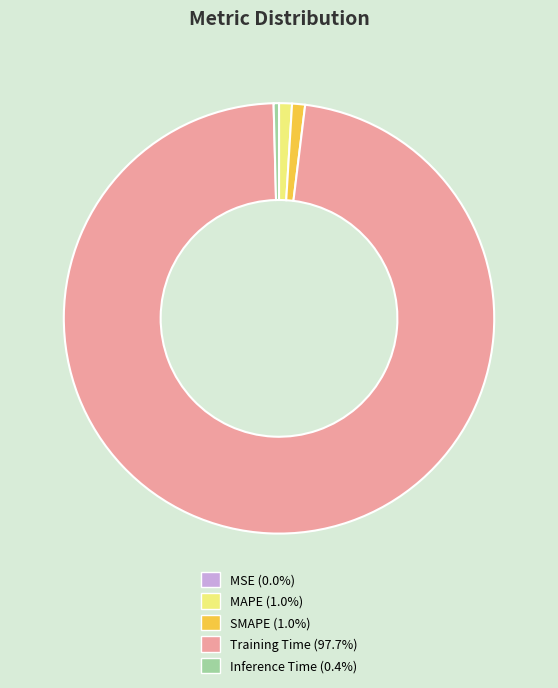

Which category has the biggest portion of the pie?

Training Time